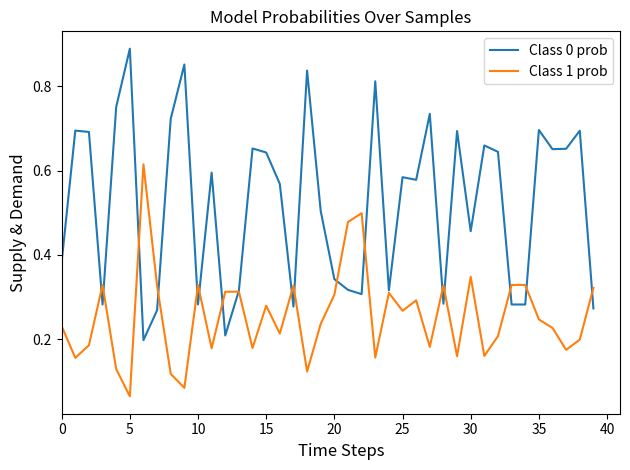

Which series has the largest range (max minus min)?

Class 0 prob